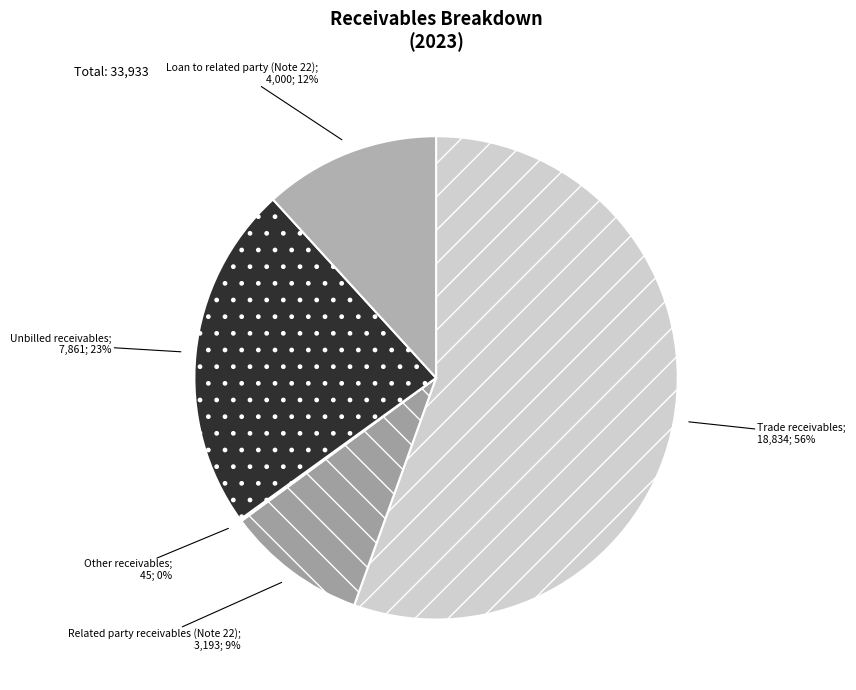

Rank the categories by value from lowest to highest.

Other receivables, Related party receivables (Note 22), Loan to related party (Note 22), Unbilled receivables, Trade receivables